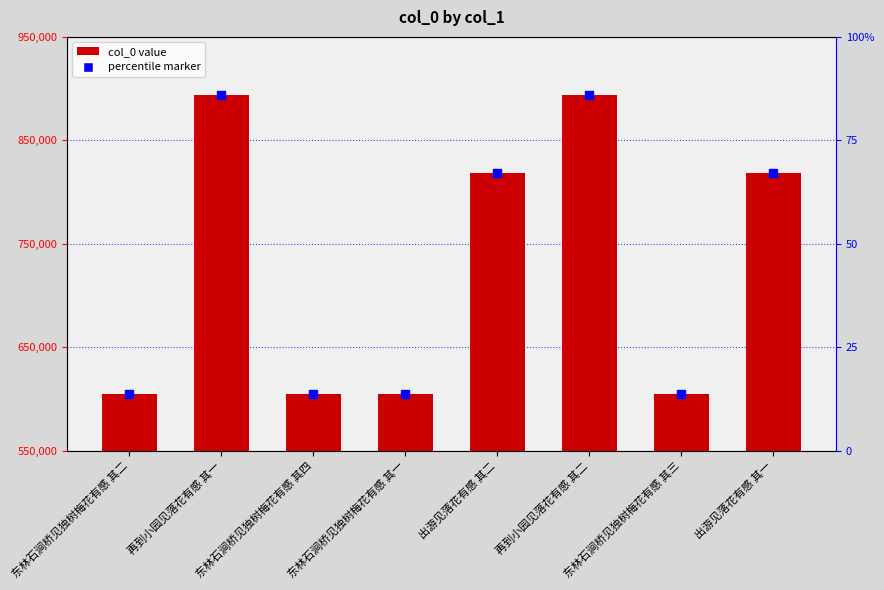

What is the label of the 7th bar from the right?

再到小园见落花有感 其一